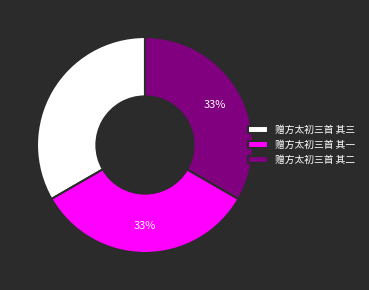

To the nearest percent, what is the average slice percentage?

33%